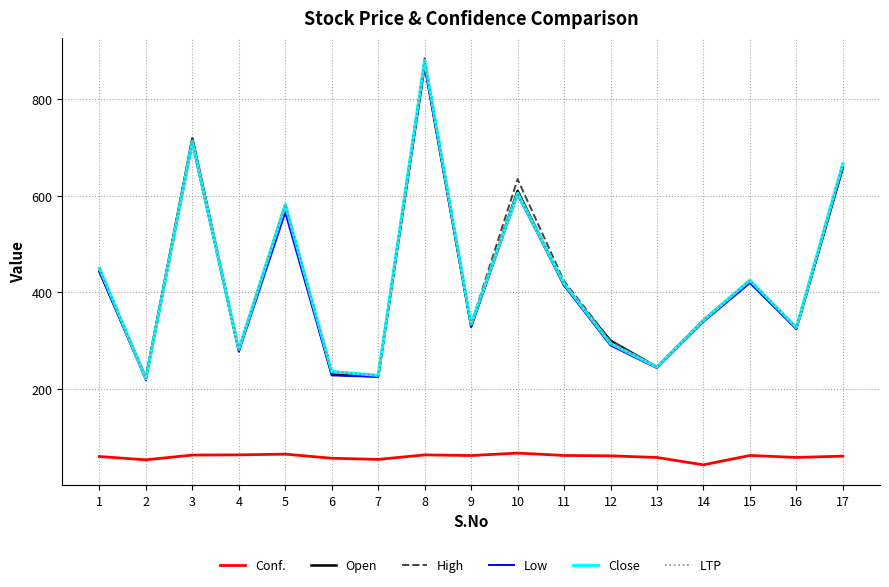

Reading left to right, list all the values displayed in this chart.

Conf.: 60.2	53.4	63.2	63.7	65.1	56.7	54.3	63.6	62.3	67.4	62.4	61.6	58.2	43.1	62.4	58.3	61.0
Open: 443.0	223.0	718.0	280.0	581.0	230.0	226.0	870.0	330.0	610.0	415.0	300.0	245.0	342.0	424.0	325.0	658.0
High: 450.0	224.0	719.0	282.0	581.0	236.0	228.0	884.0	334.0	634.0	423.0	300.0	246.0	343.0	425.0	328.0	667.0
Low: 443.0	218.0	707.0	277.0	565.0	228.0	225.0	870.0	328.0	602.0	414.0	290.0	243.0	339.0	419.0	324.0	657.0
Close: 450.0	221.0	712.0	282.0	581.0	236.0	228.0	880.0	334.0	605.0	418.0	294.0	245.0	342.0	425.0	327.0	666.0
LTP: 450.0	221.0	712.0	282.0	581.0	236.0	228.0	880.0	334.0	605.0	418.0	294.0	245.0	342.0	425.0	327.0	666.0